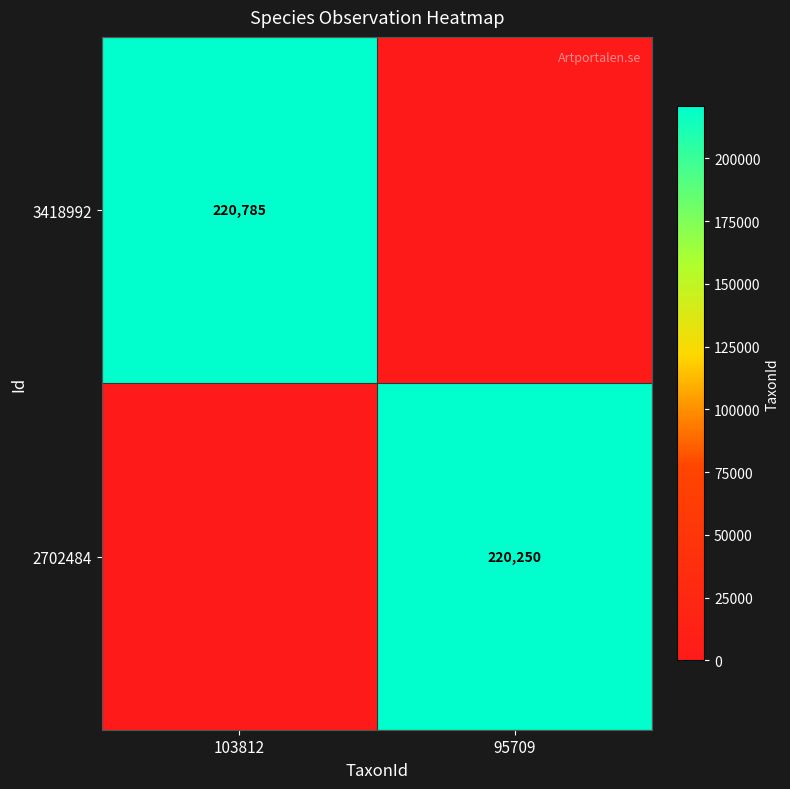

Is it true that 2702484 equals 220250 at 95709?

True